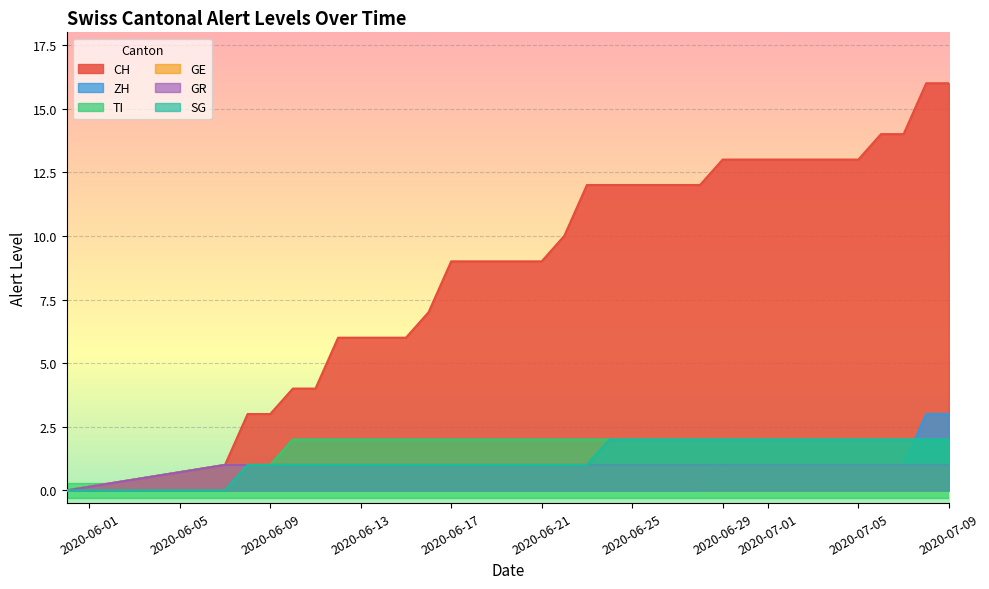

Is the value of GE at 9 greater than the value of SG at 9?

No